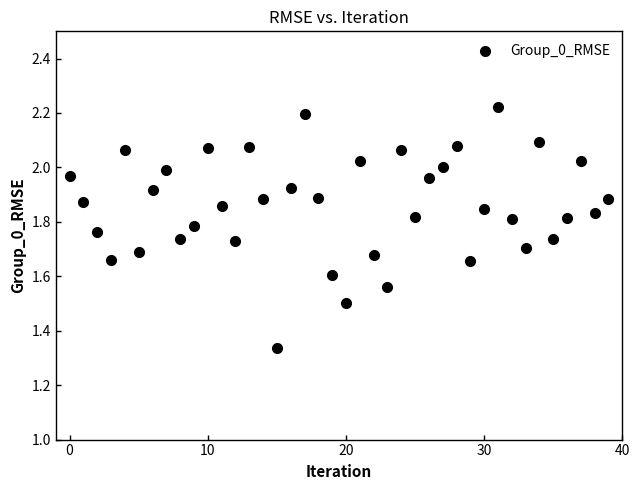

What is the range of Y values (max minus min)?

0.9